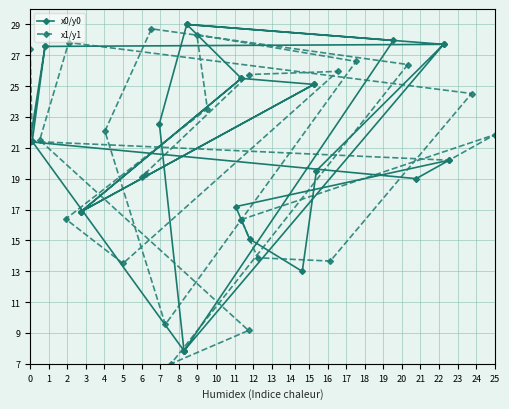

Between which two adjacent categories do x1/y1 and x0/y0 first intersect?

0 and 1